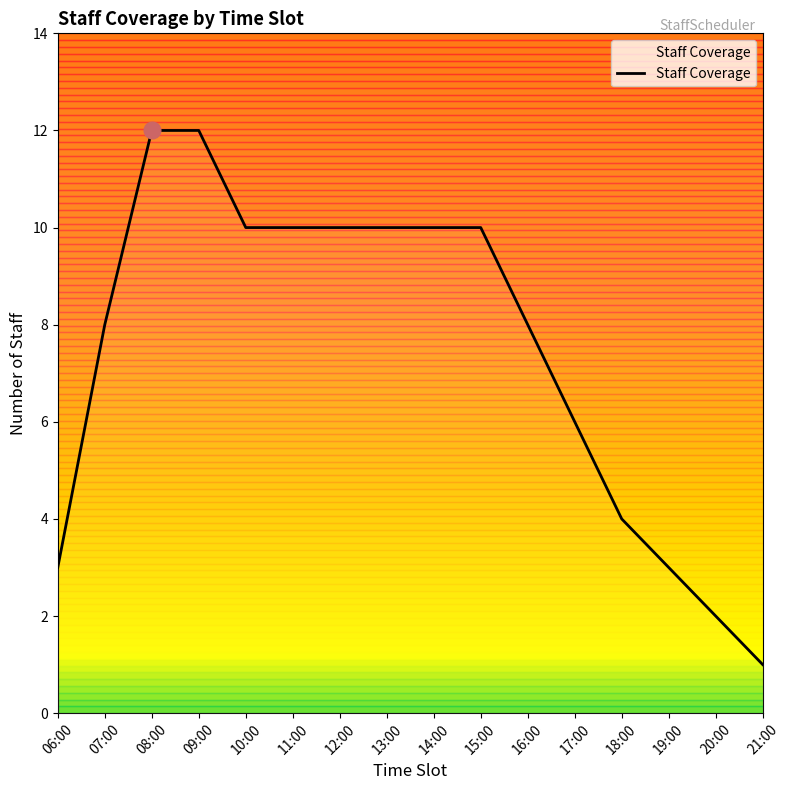

Reading right to left, list all the values displayed in this chart.

21:00=1	20:00=2	19:00=3	18:00=4	17:00=6	16:00=8	15:00=10	14:00=10	13:00=10	12:00=10	11:00=10	10:00=10	09:00=12	08:00=12	07:00=8	06:00=3